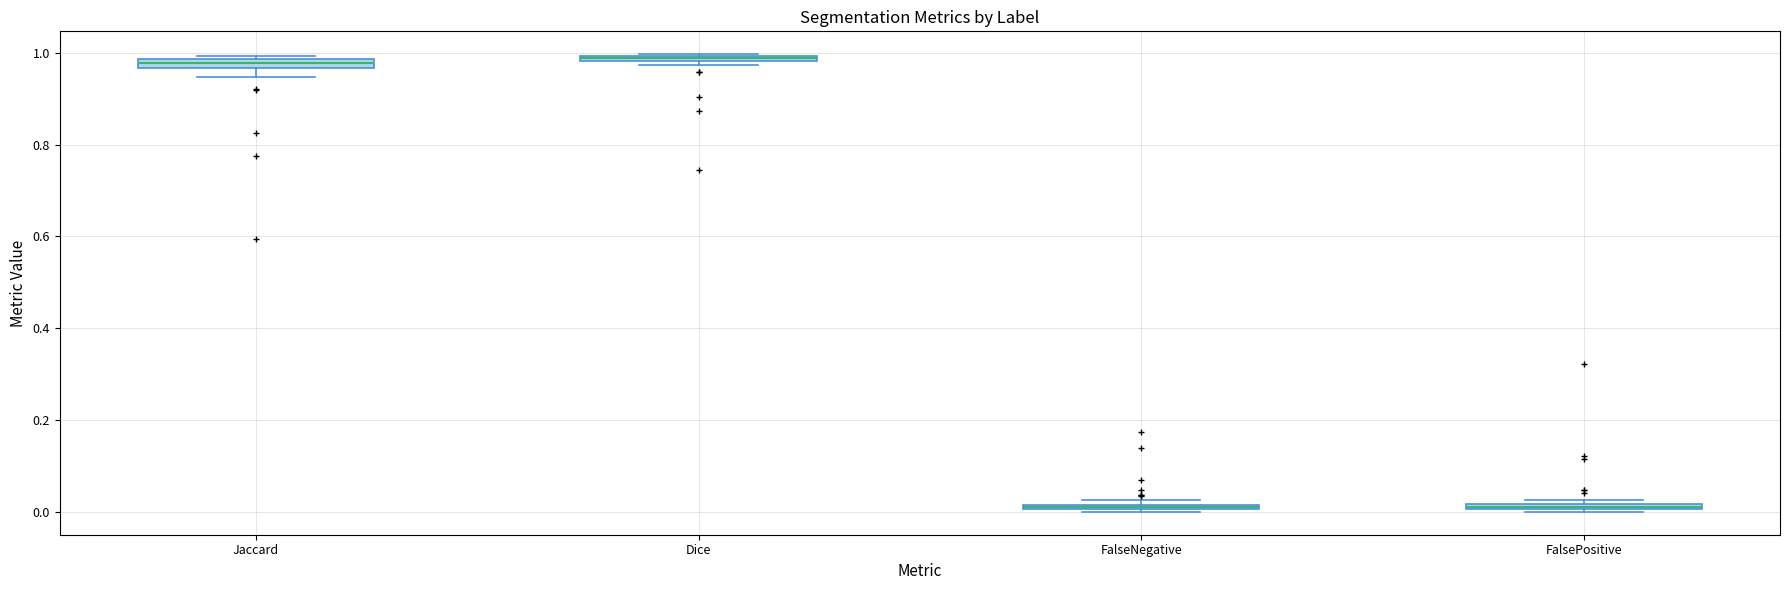

Where is the upper edge of the box for Dice on the y-axis? The values are not printed on the chart, so give them approximately, as read against the axis.

1.00